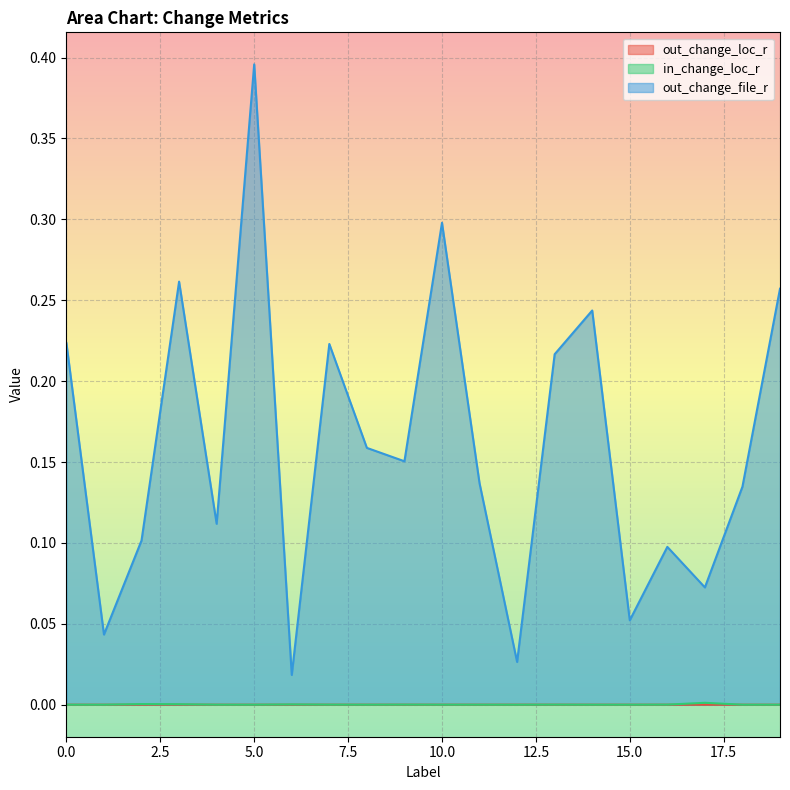

What is the maximum value shown in the chart?

0.4